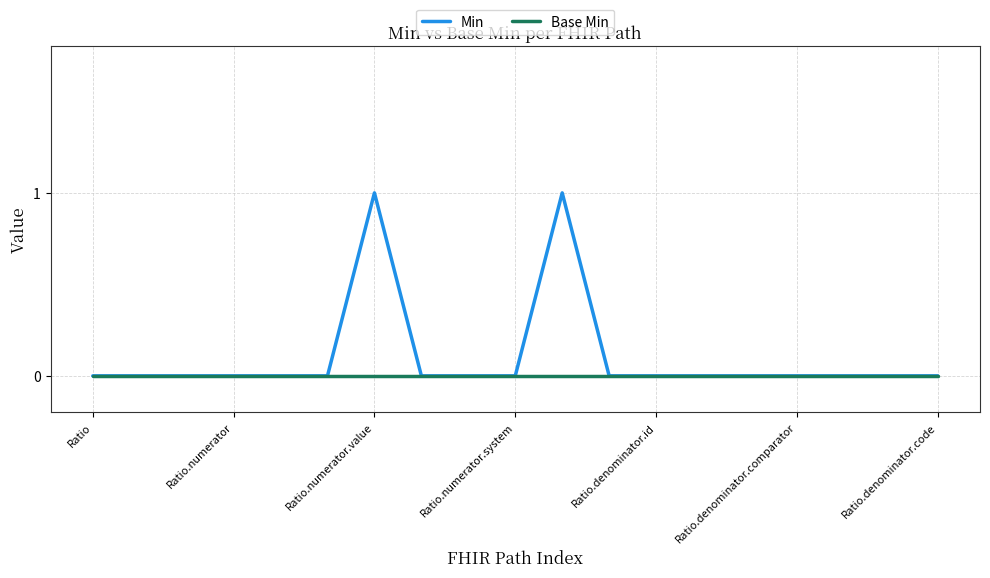

Count the number of categories in the chart.

19